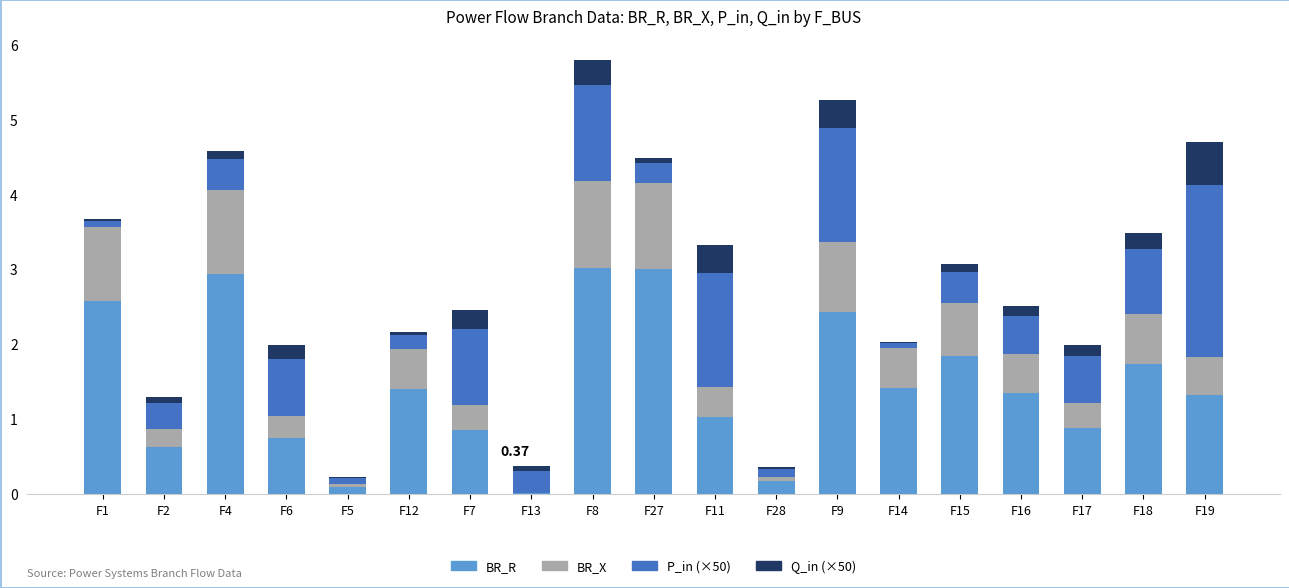

At which category is the sum across all series the highest?

F8